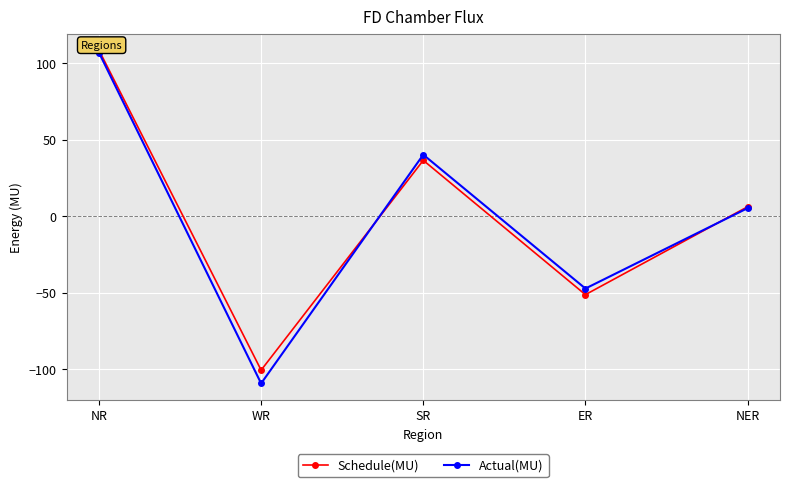

In Schedule(MU), how many points are lower than both neighbors (excluding endpoints)?

2